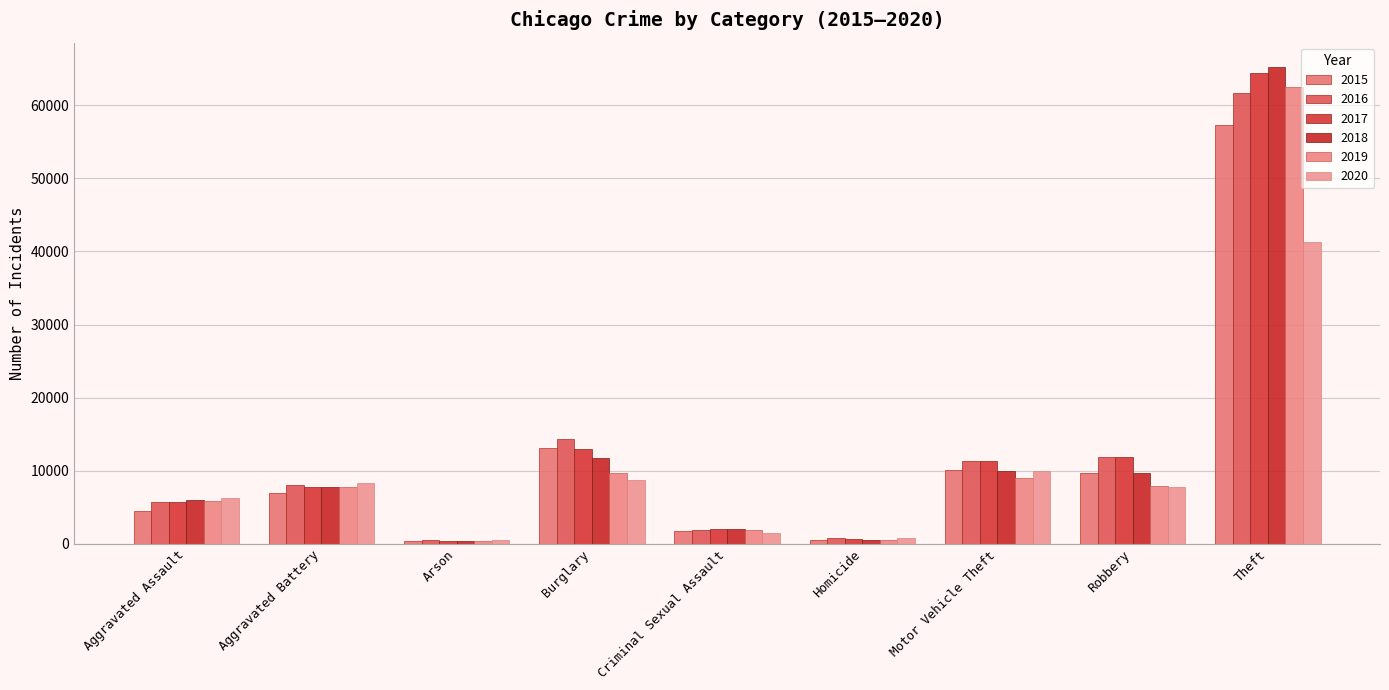

What is the difference between the maximum and minimum values in the 2019 series?

62122